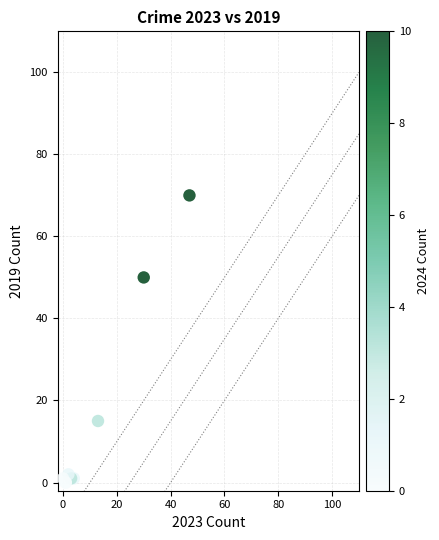

What Y value in the scatter plot is closest to 35?

50